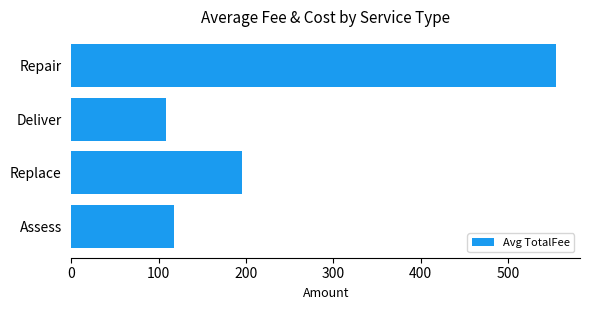

Reading bottom to top, list all the values displayed in this chart.

Assess=117.6	Replace=195.4	Deliver=108.4	Repair=554.6